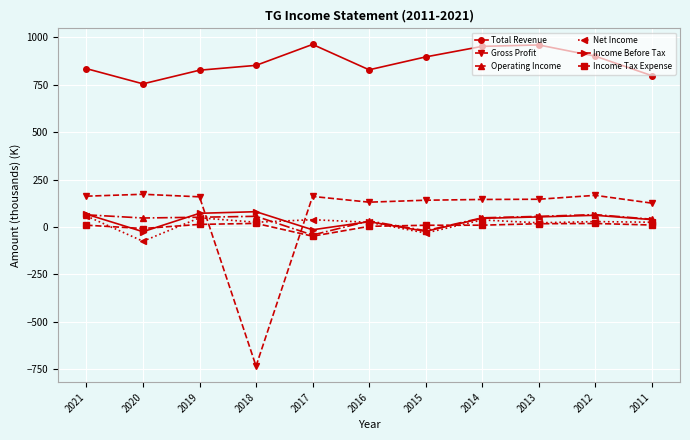

Which series has the widest spread of values?

Gross Profit